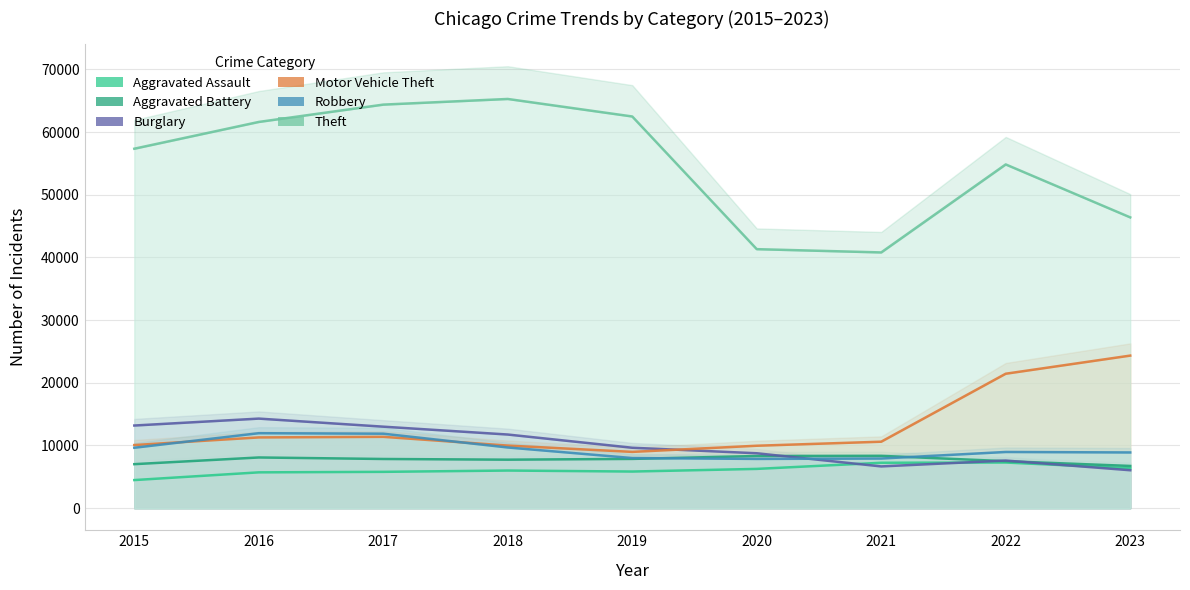

Which series has the largest total across all categories?

Theft